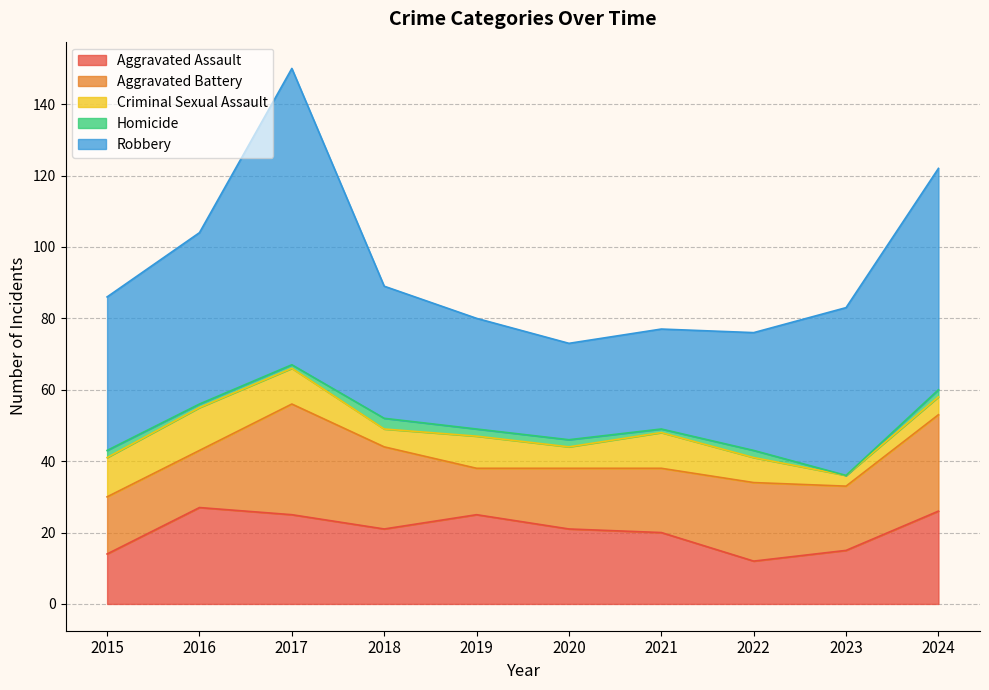

Reading left to right, transcribe all the data shown in this chart.

Aggravated Assault: 2015=14	2016=27	2017=25	2018=21	2019=25	2020=21	2021=20	2022=12	2023=15	2024=26
Aggravated Battery: 2015=16	2016=16	2017=31	2018=23	2019=13	2020=17	2021=18	2022=22	2023=18	2024=27
Criminal Sexual Assault: 2015=11	2016=12	2017=10	2018=5	2019=9	2020=6	2021=10	2022=7	2023=3	2024=5
Homicide: 2015=2	2016=1	2017=1	2018=3	2019=2	2020=2	2021=1	2022=2	2023=0	2024=2
Robbery: 2015=43	2016=48	2017=83	2018=37	2019=31	2020=27	2021=28	2022=33	2023=47	2024=62